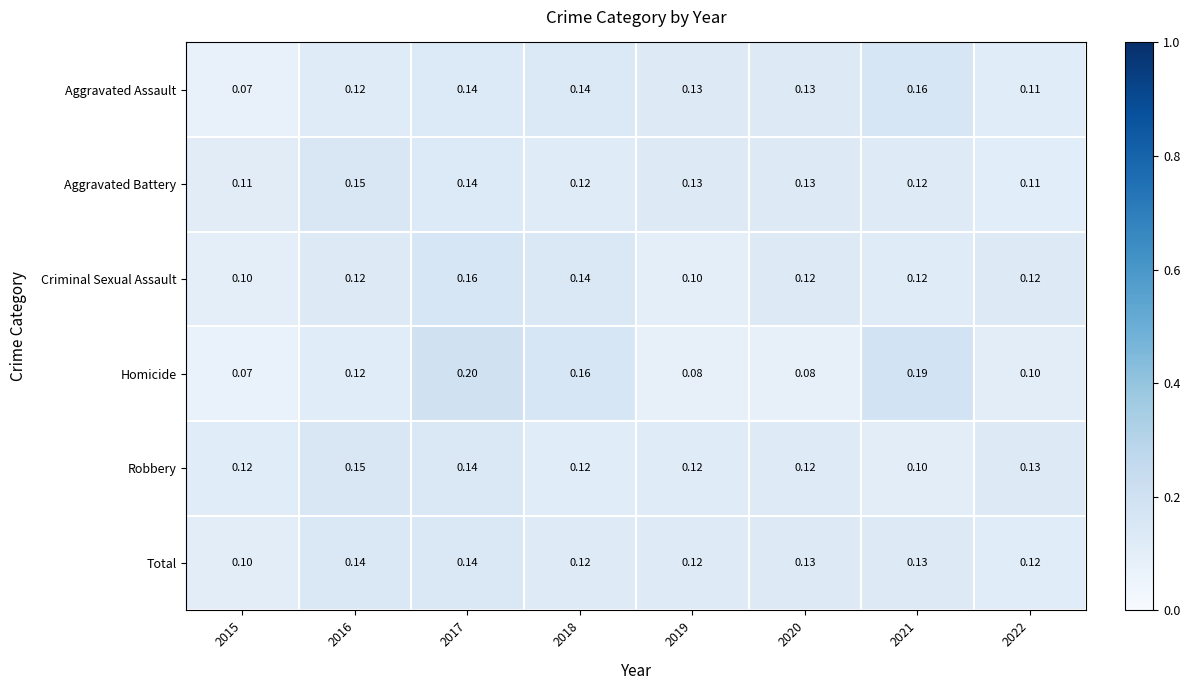

Which series has the largest range (max minus min)?

Homicide